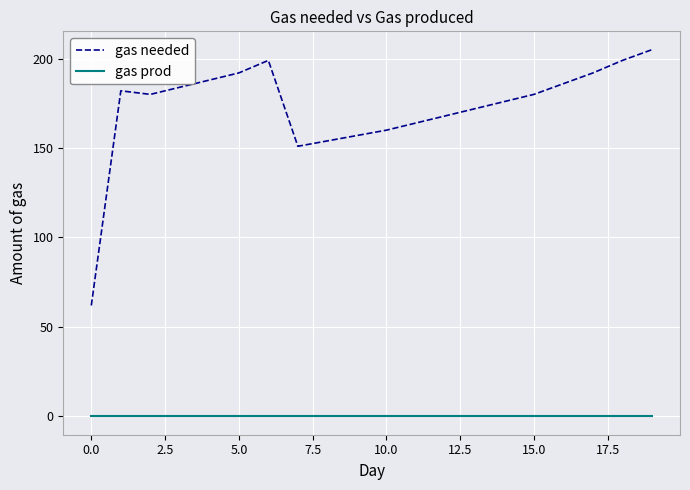

What are all the series names shown in the legend?

gas needed, gas prod